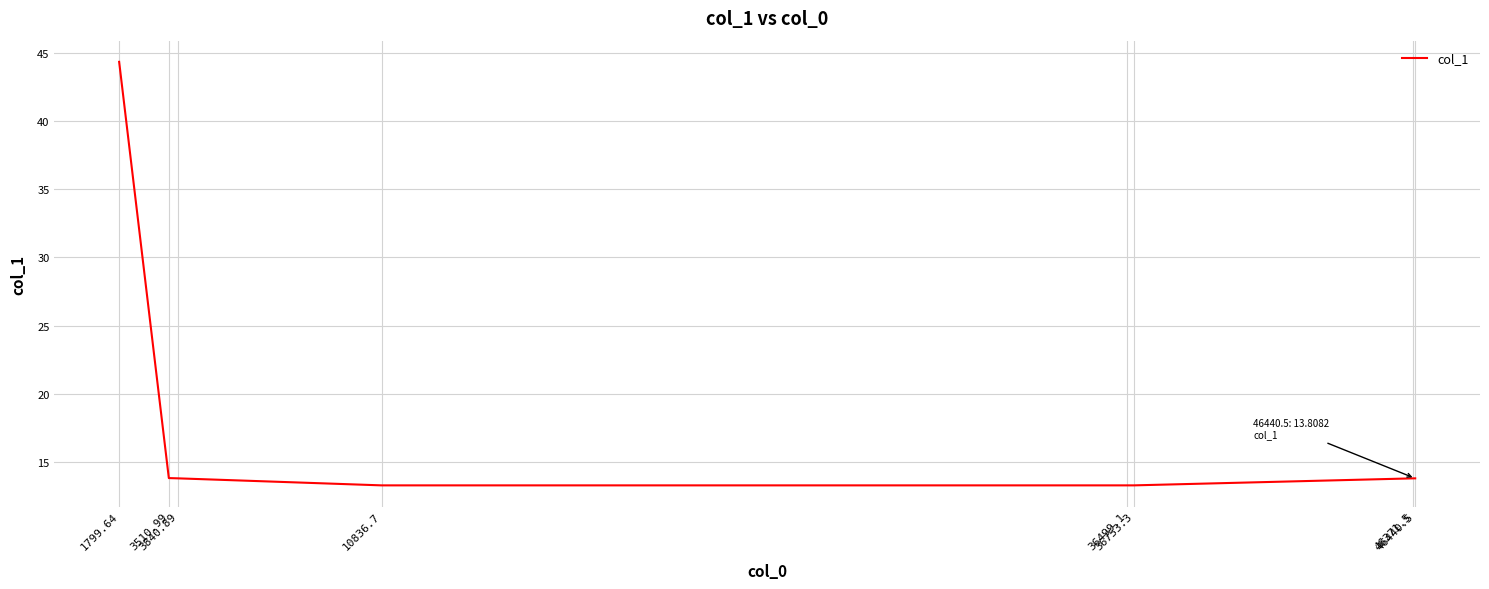

What is the minimum value shown in the chart?

13.3